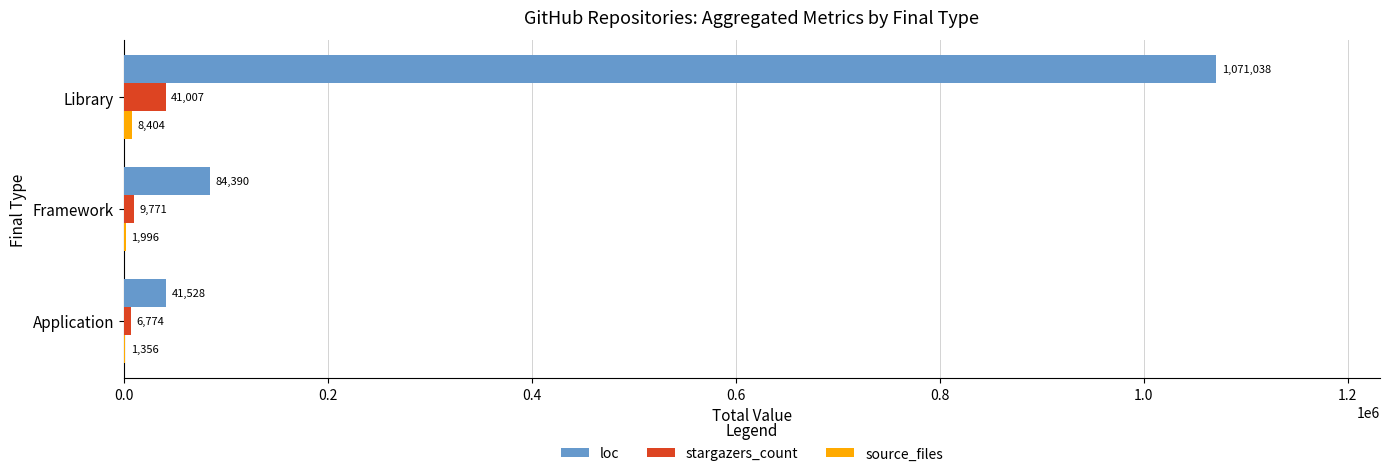

Where is stargazers_count nearest to the value 23890?

Framework